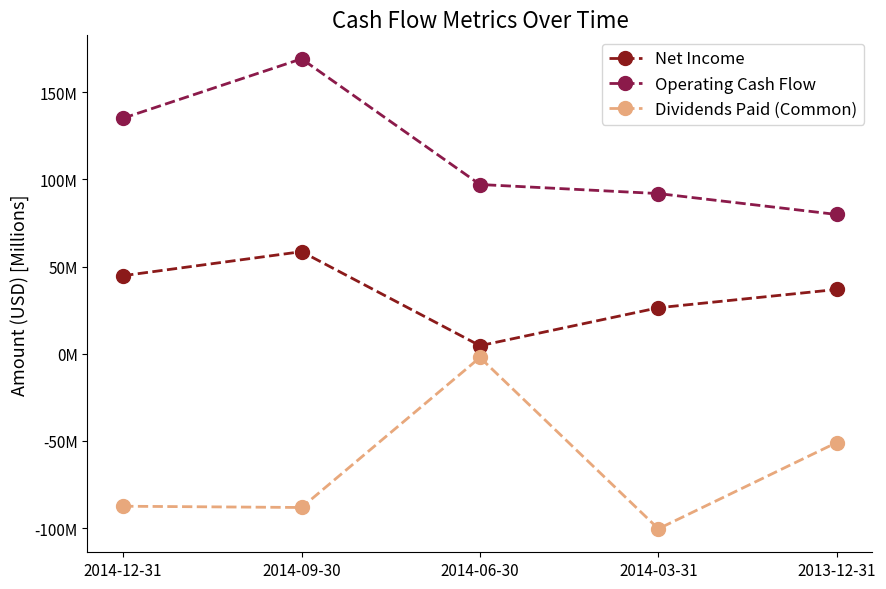

What is the greatest value displayed?

169.2